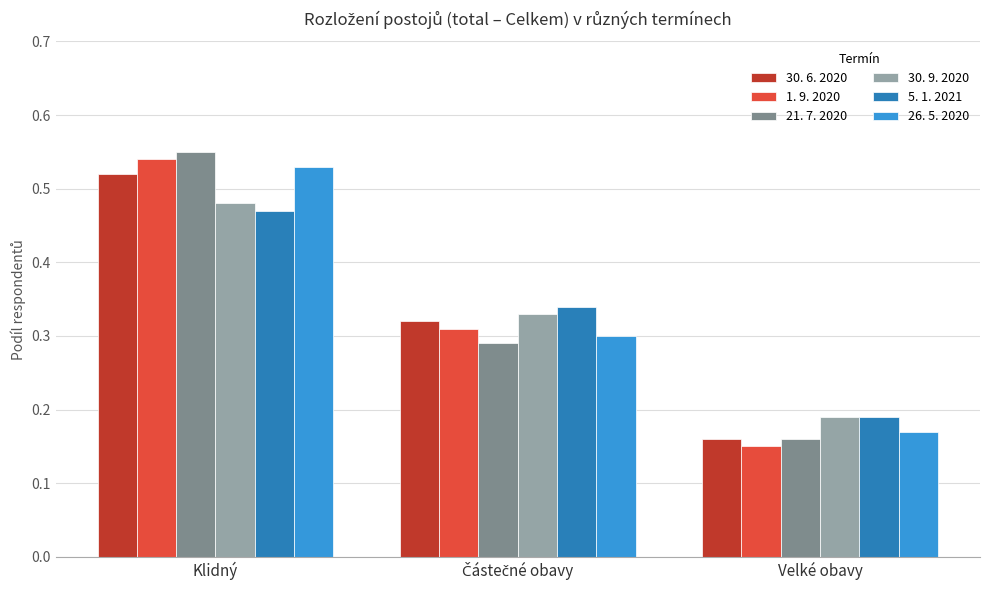

What is the label of the 1st bar from the left?

Klidný